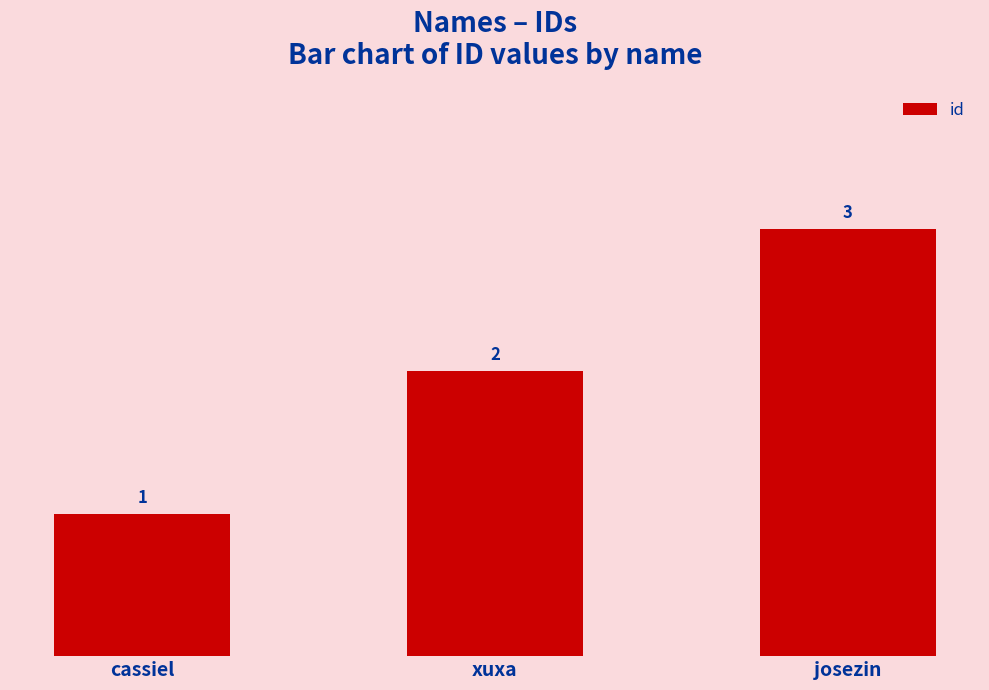

What is the approximate value at xuxa?

2